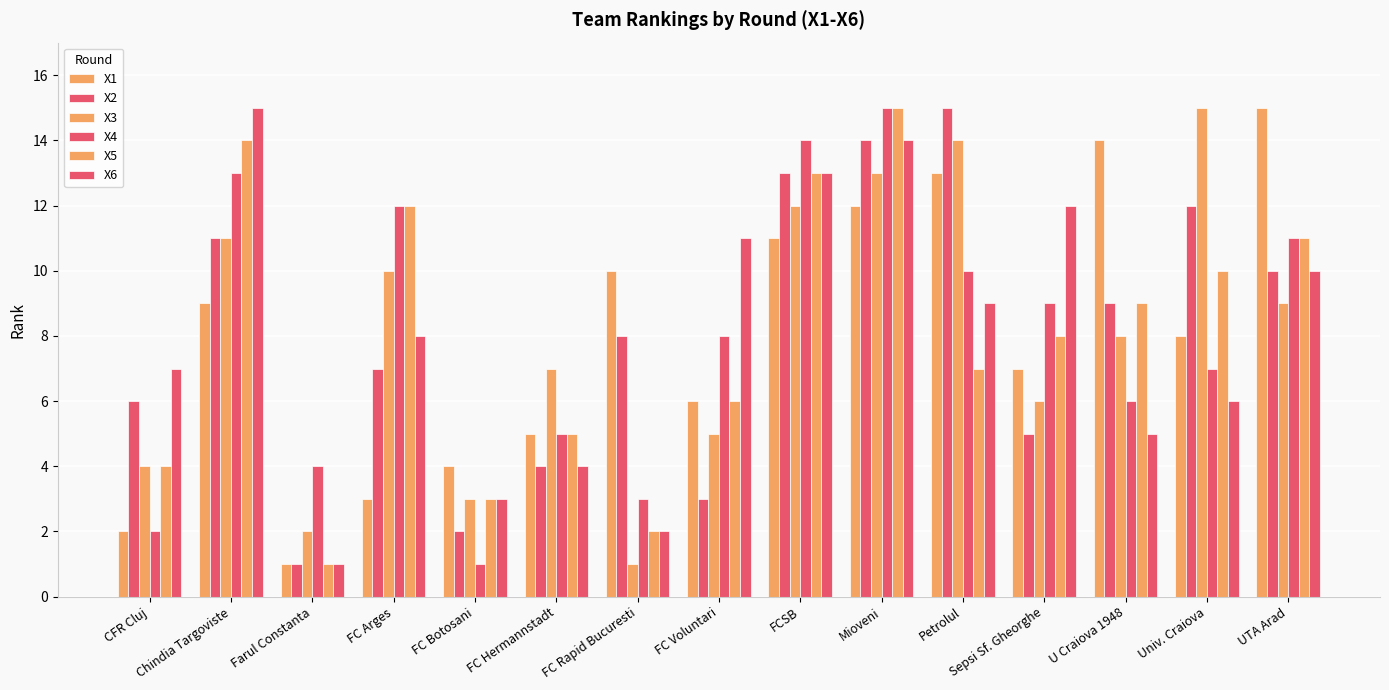

What position from the left is FC Voluntari?

8